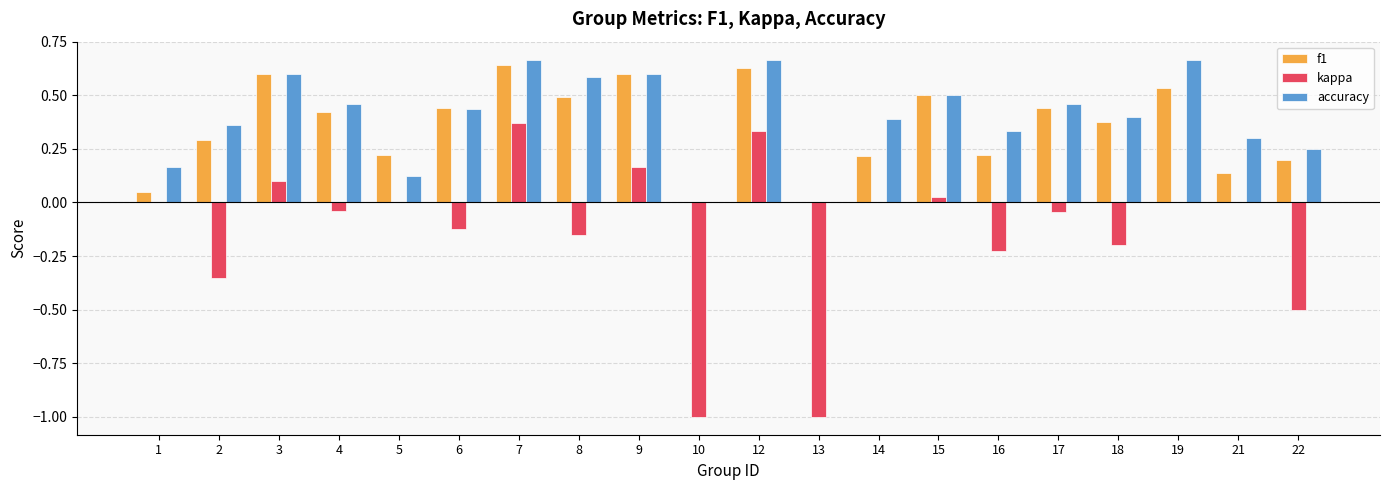

What is the sum of all kappa values?

-2.6